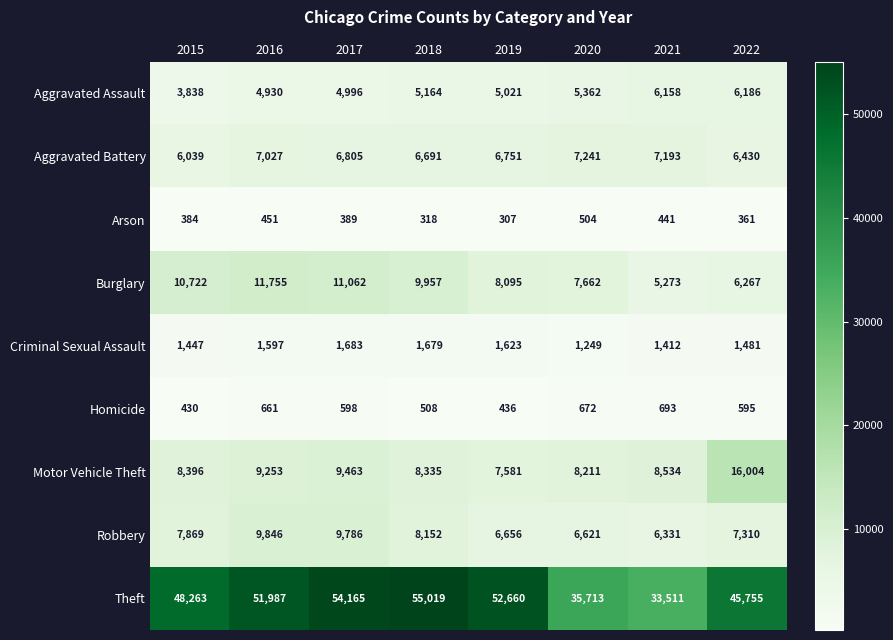

Rank the series at 2020 from highest to lowest value.

Theft, Motor Vehicle Theft, Burglary, Aggravated Battery, Robbery, Aggravated Assault, Criminal Sexual Assault, Homicide, Arson